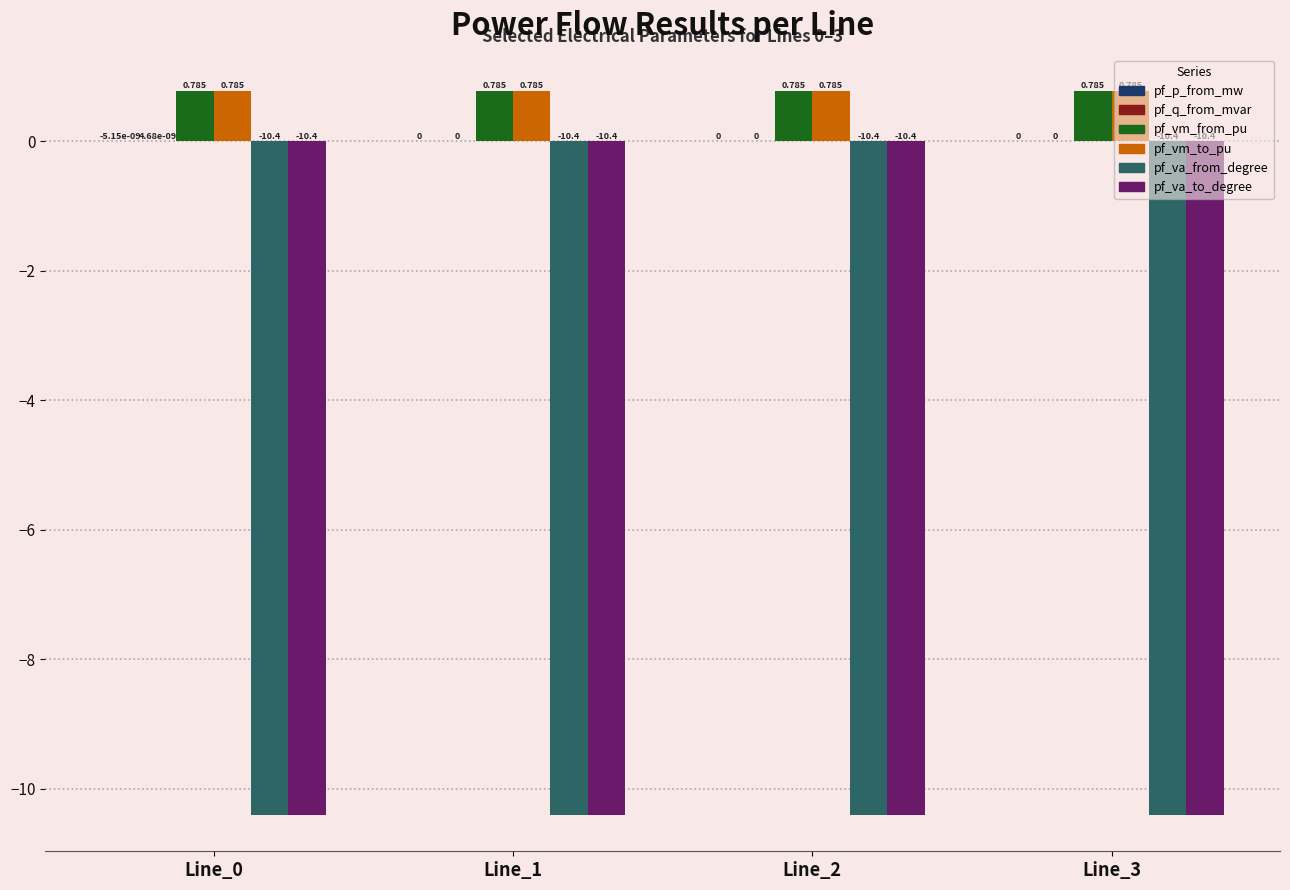

Is the value of pf_p_from_mw at Line_0 greater than the value of pf_q_from_mvar at Line_1?

No